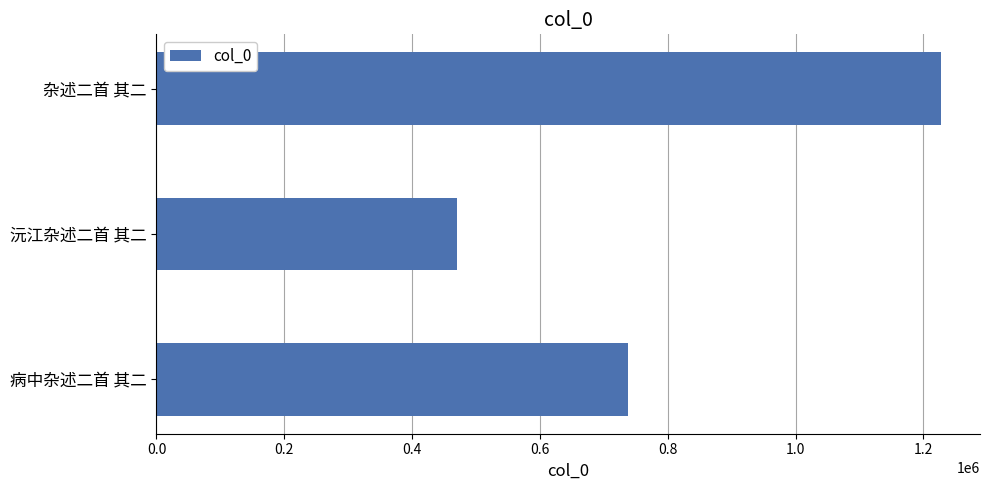

How many values are between 469610 and 1227226?

3